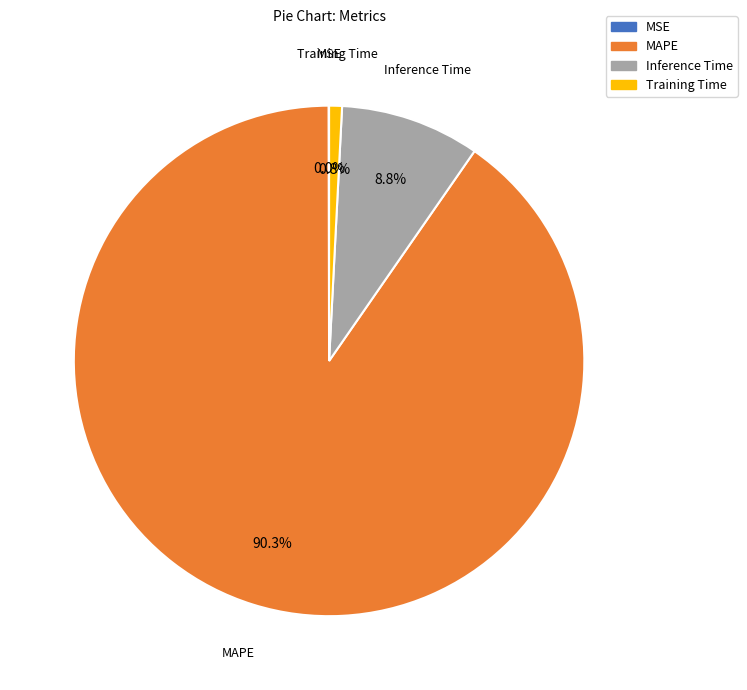

Does MAPE represent more than half of the total?

Yes